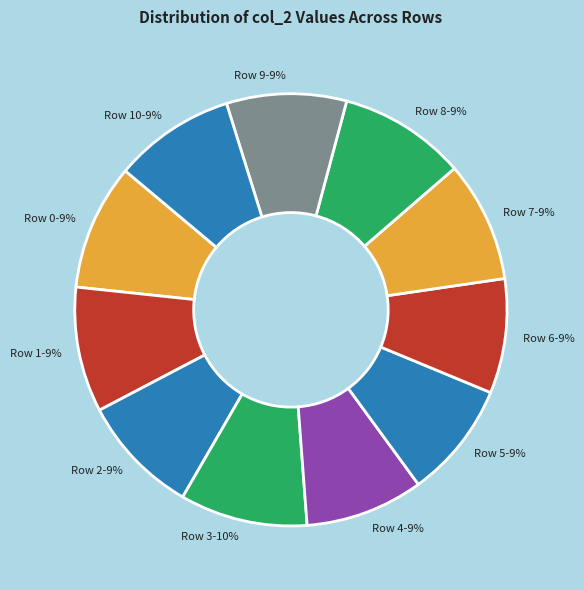

Combined, do Row 5 and Row 2 account for over 50%?

No